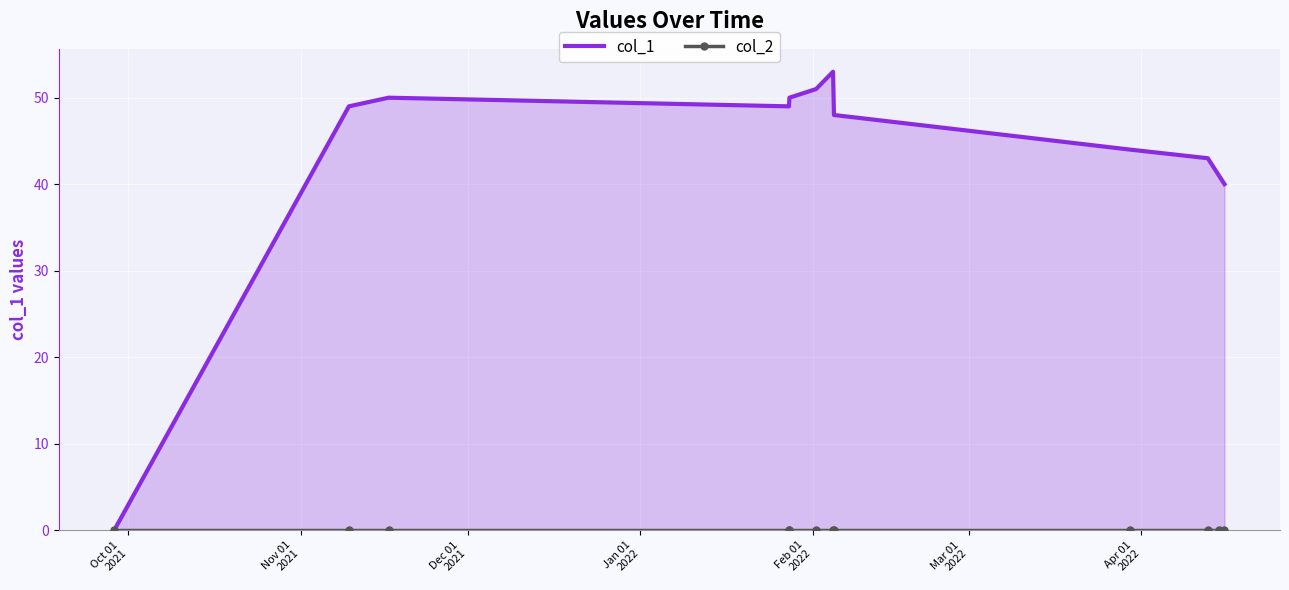

In col_1, how many points are lower than both neighbors (excluding endpoints)?

1